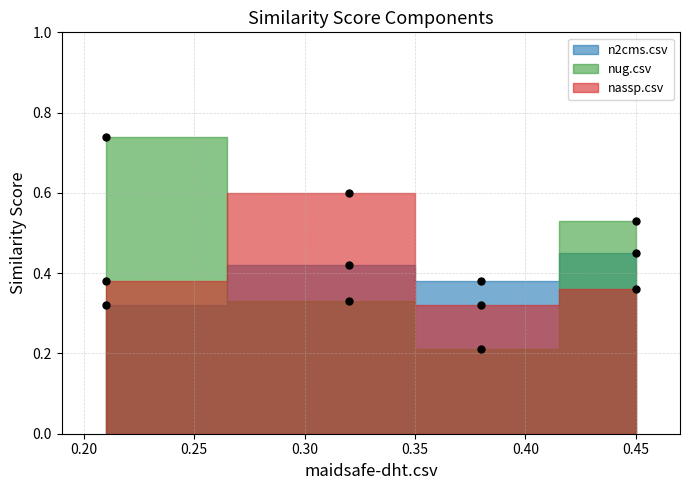

How many lines are shown in the chart?

3